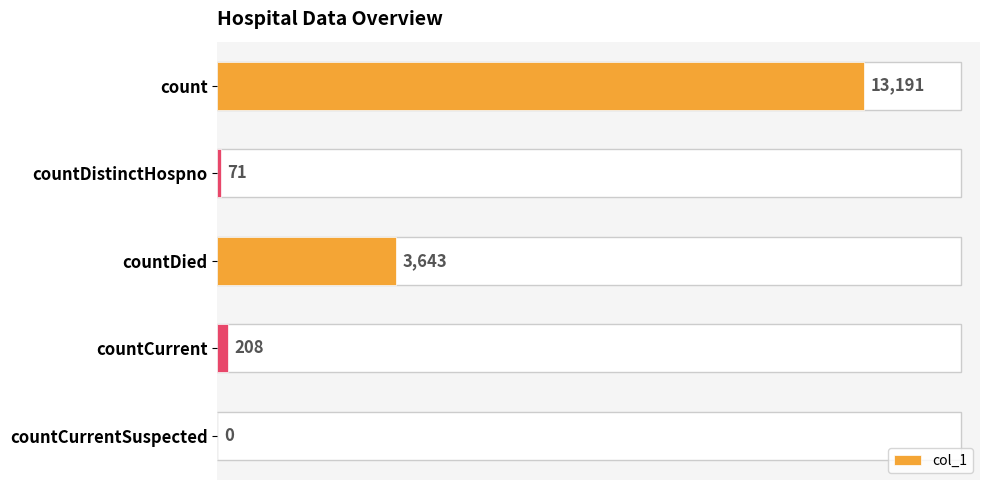

What is the greatest value displayed?

13191